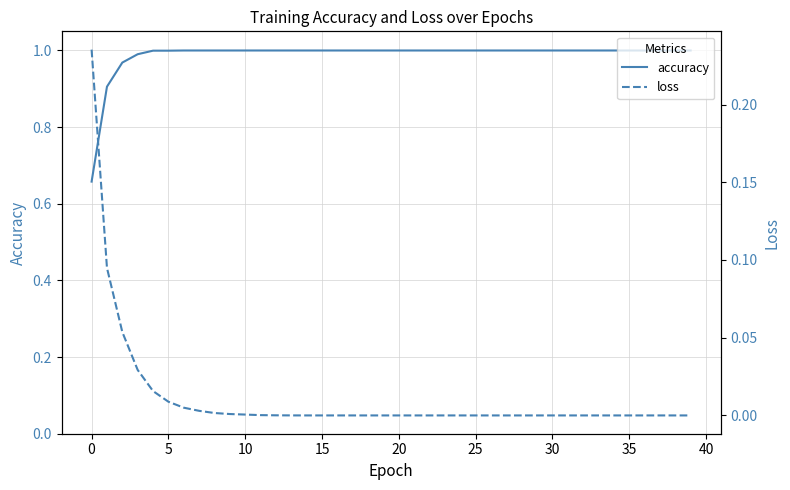

True or false: accuracy has more than 0 interior local peaks.

False